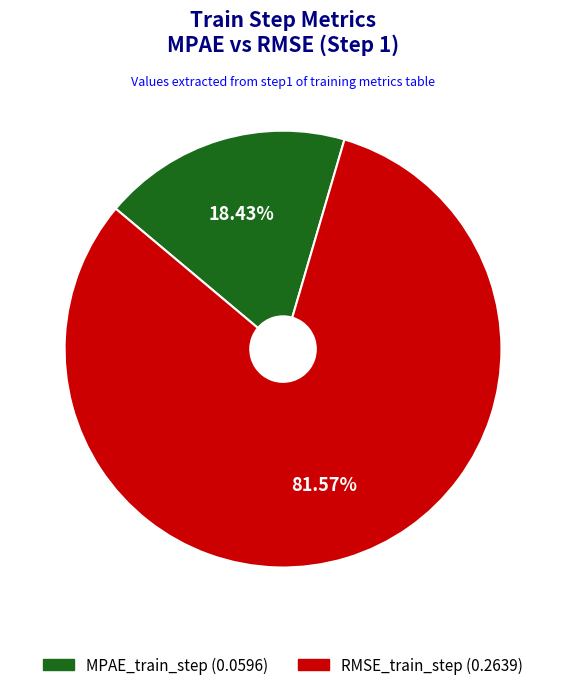

To the nearest percent, what is the combined percentage of RMSE_train_step and MPAE_train_step?

100%